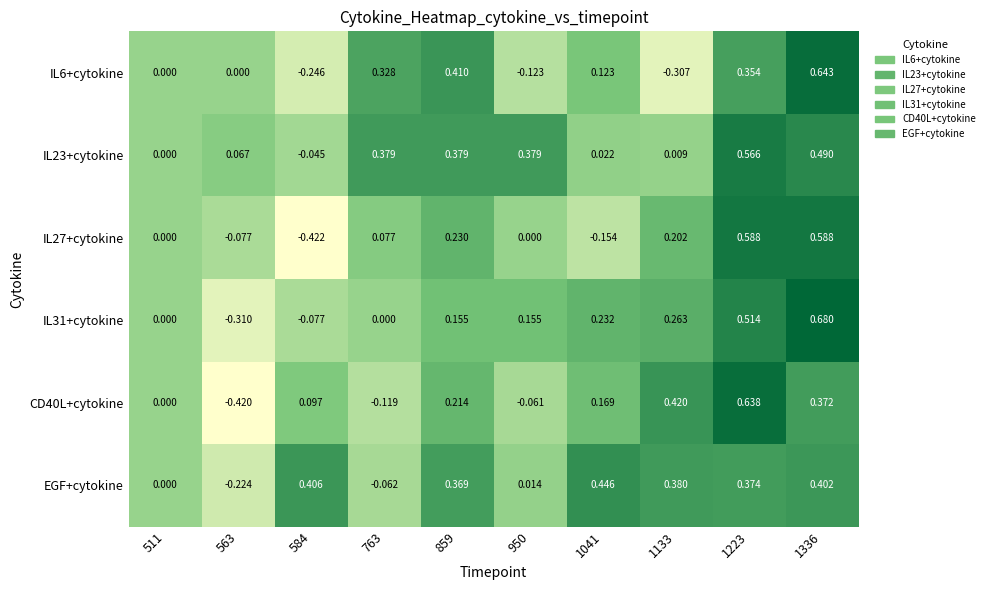

Is the value of CD40L+cytokine at 859 greater than the value of IL31+cytokine at 511?

Yes